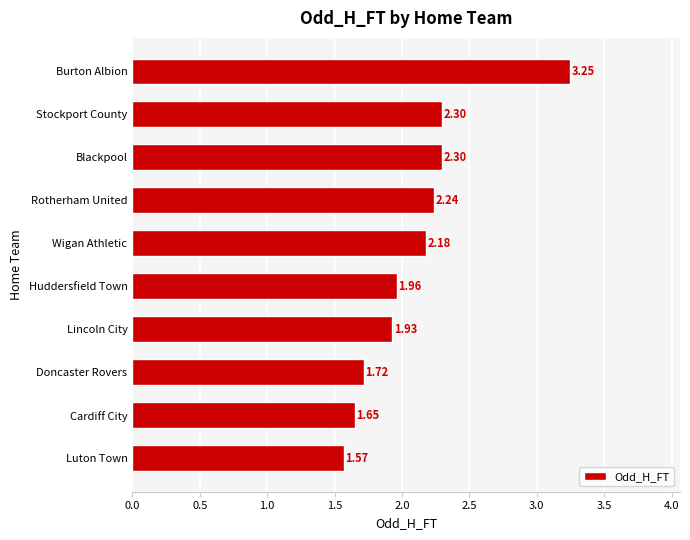

At which category does the chart reach its peak across all series?

Burton Albion